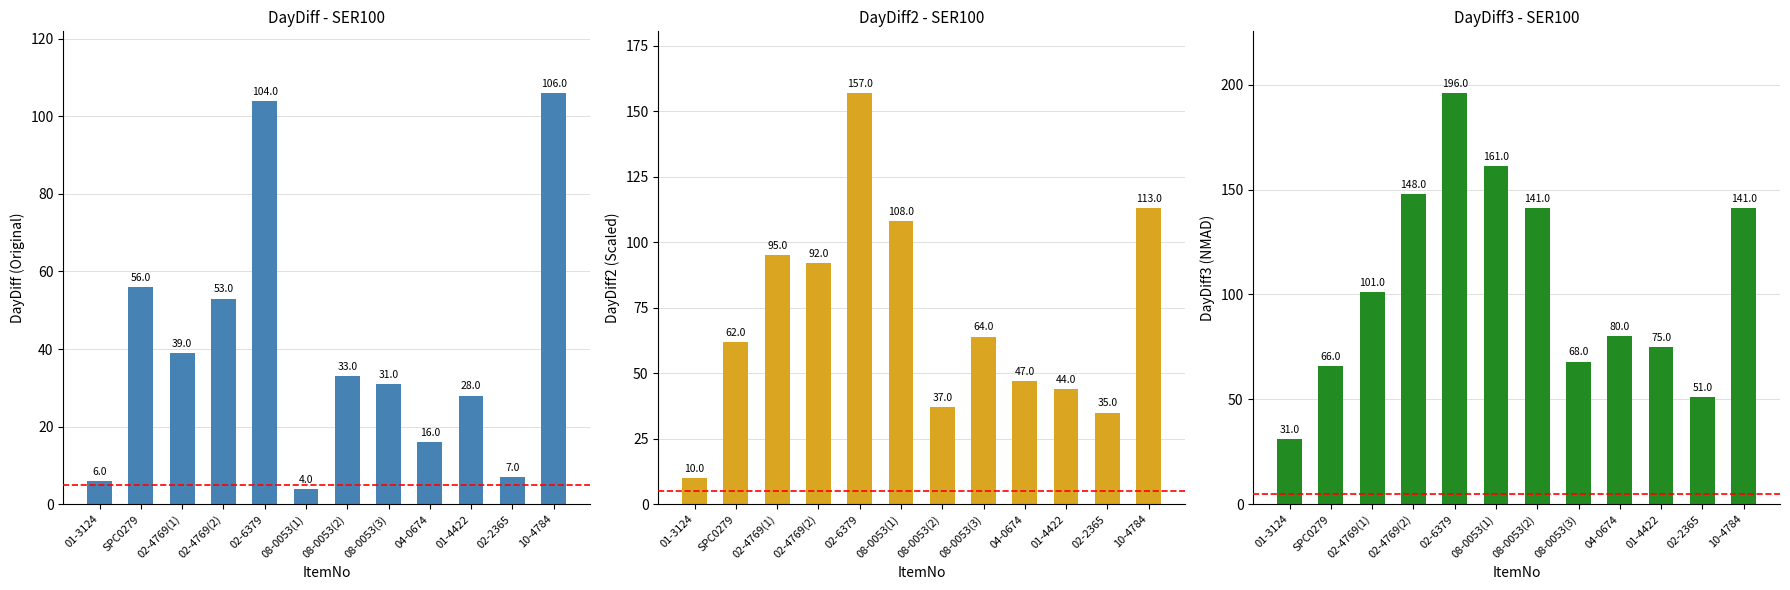

What are all the series names shown in the legend?

DayDiff, DayDiff2, DayDiff3